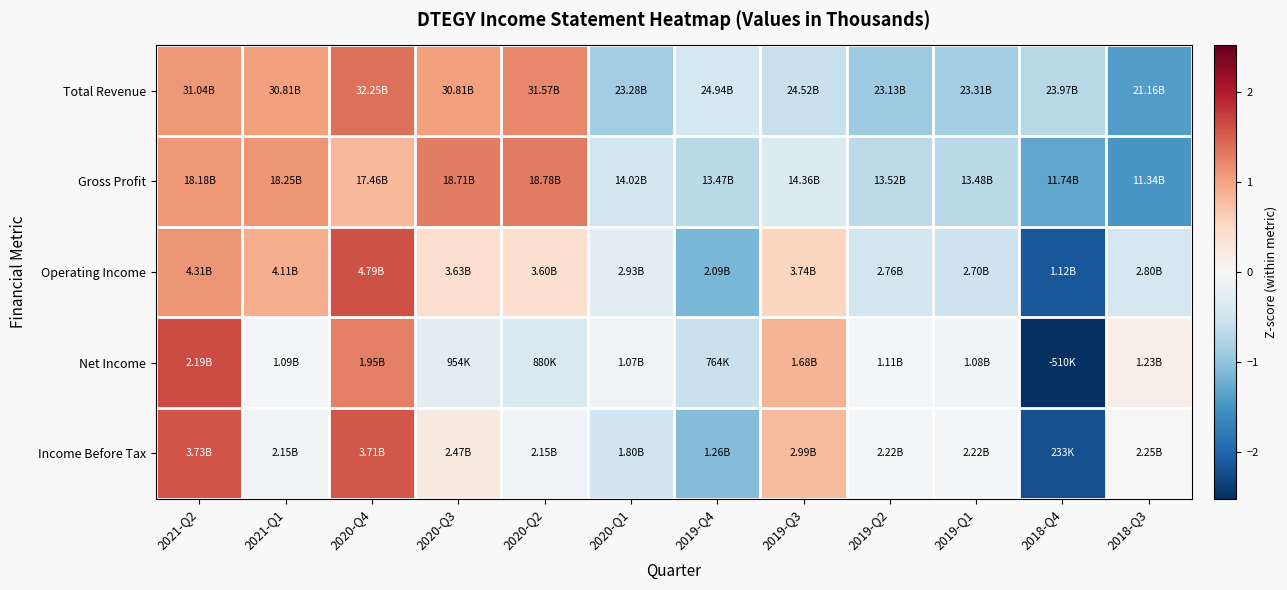

At how many categories does at least one series exceed 1?

5